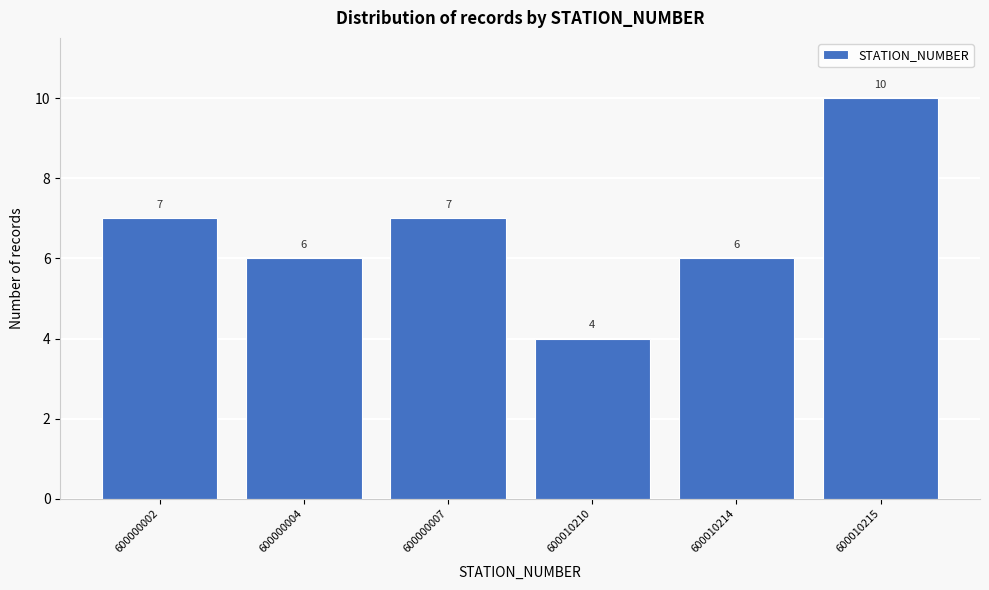

Reading right to left, list all the values displayed in this chart.

10	6	4	7	6	7